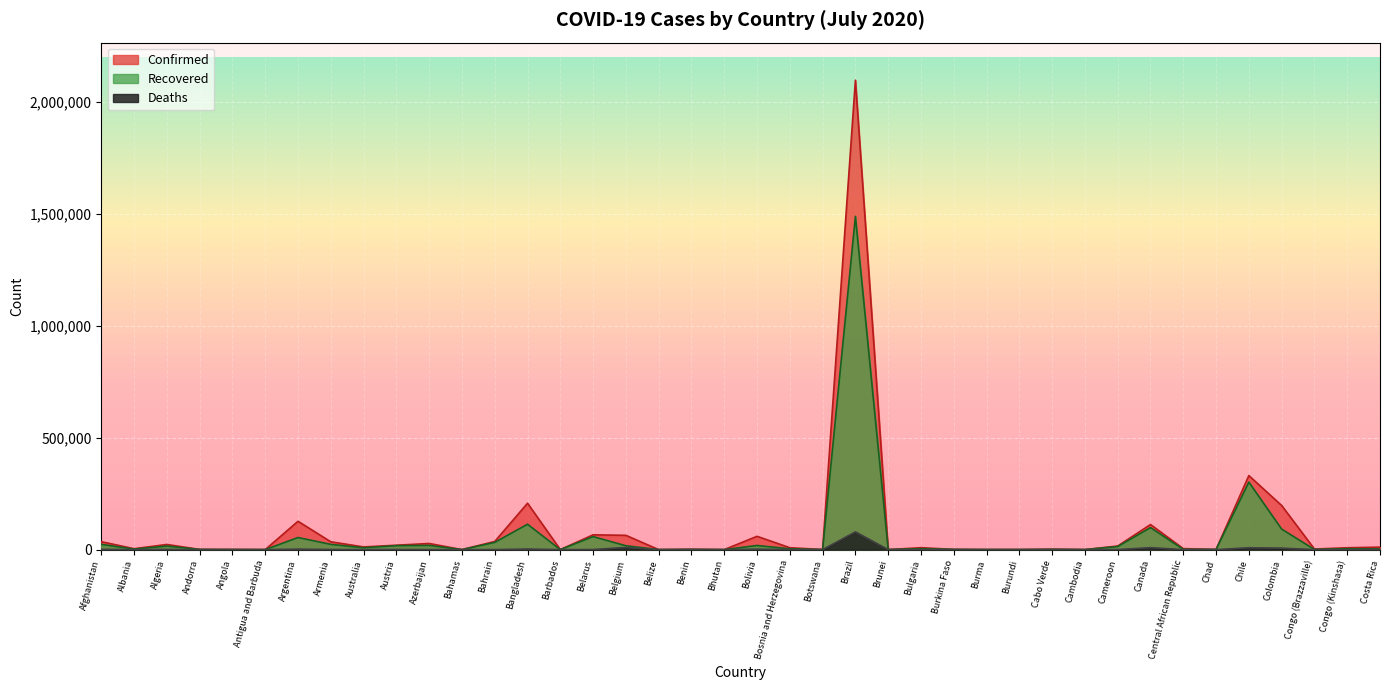

Which series has the largest total across all categories?

Confirmed